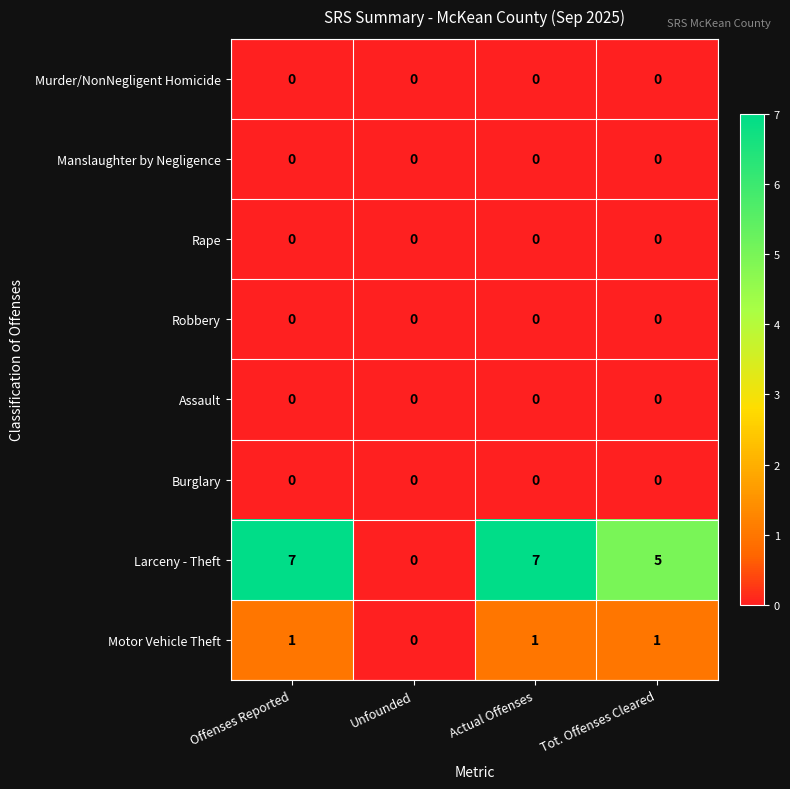

How many distinct data groups are displayed?

8